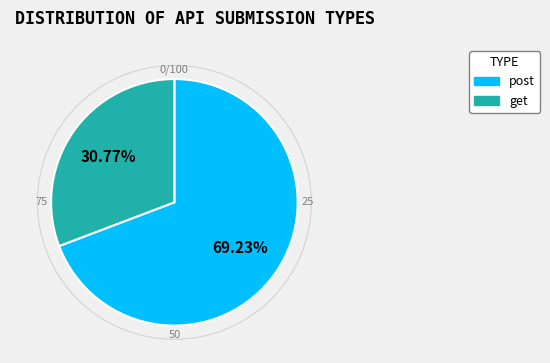

Combined, what portion of the pie is get and post?

100.0%